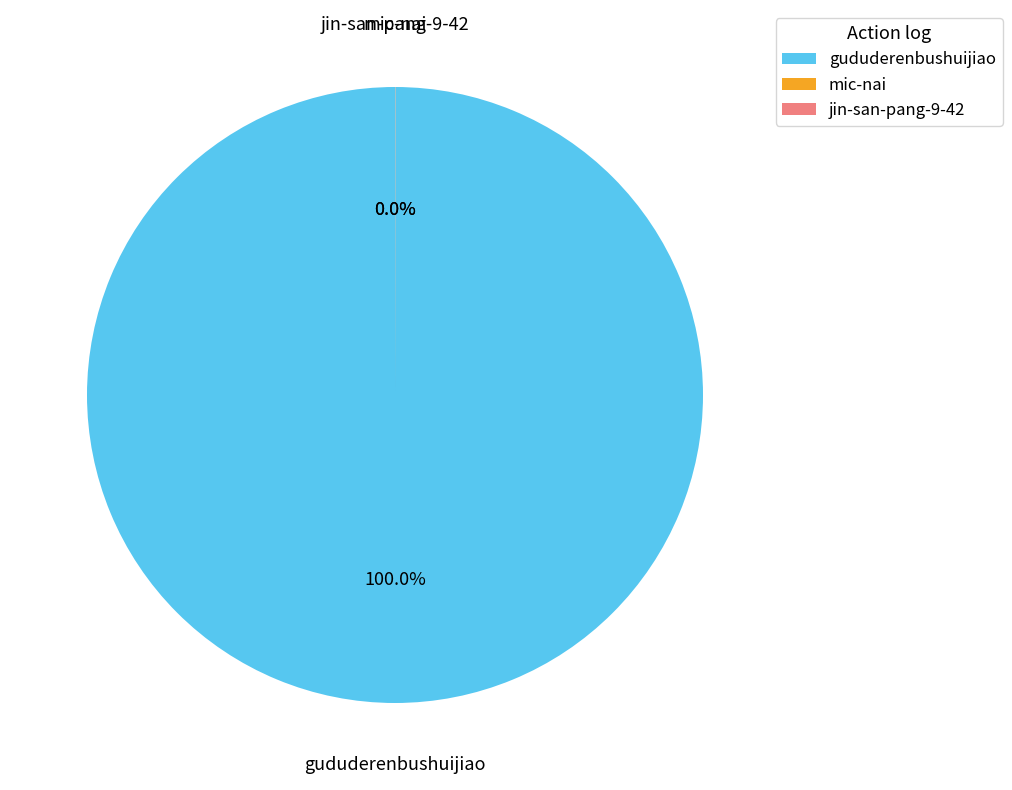

What is the largest slice in the pie chart?

gududerenbushuijiao